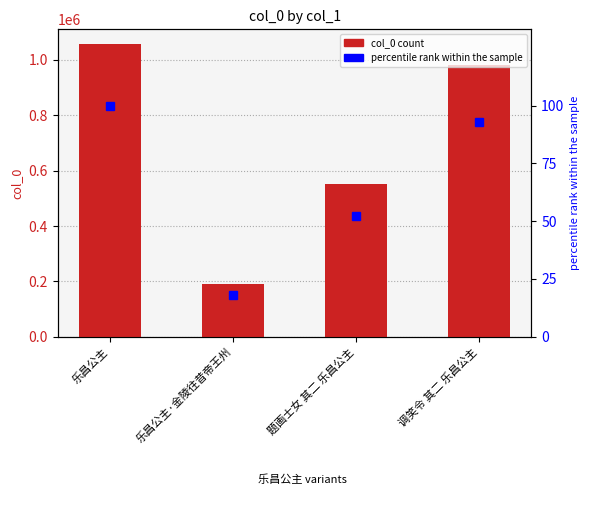

What is the difference between the maximum and minimum values in the col_0 series?

867816.0